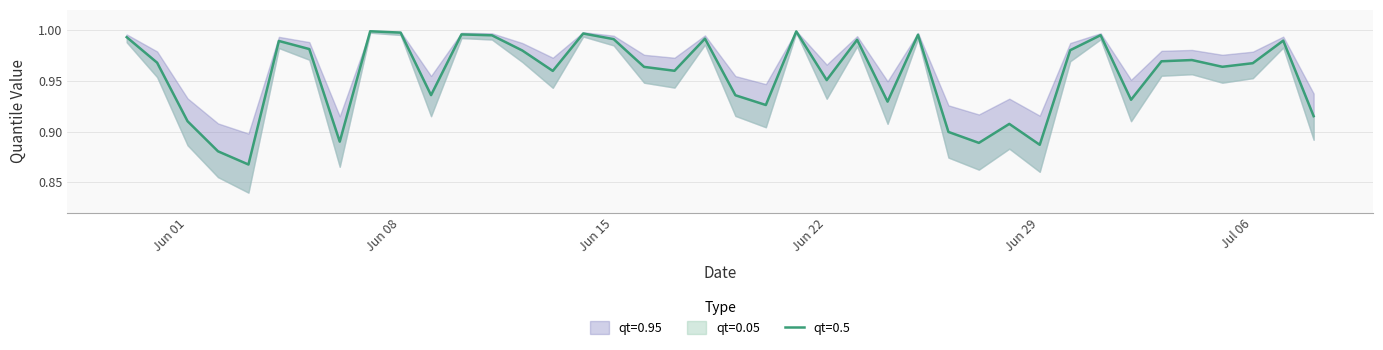

What is the greatest value displayed?

1.0